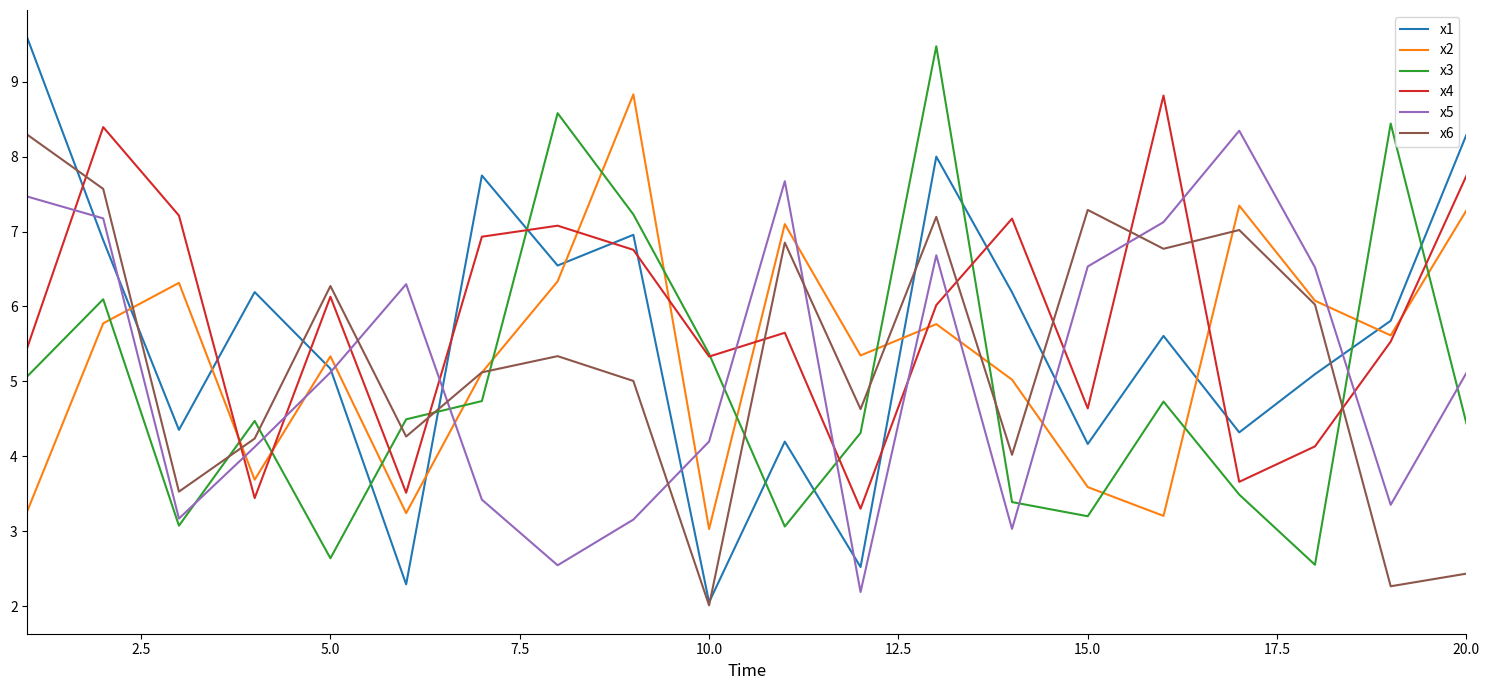

After their last crossing, which series has the higher values: x4 or x5?

x4